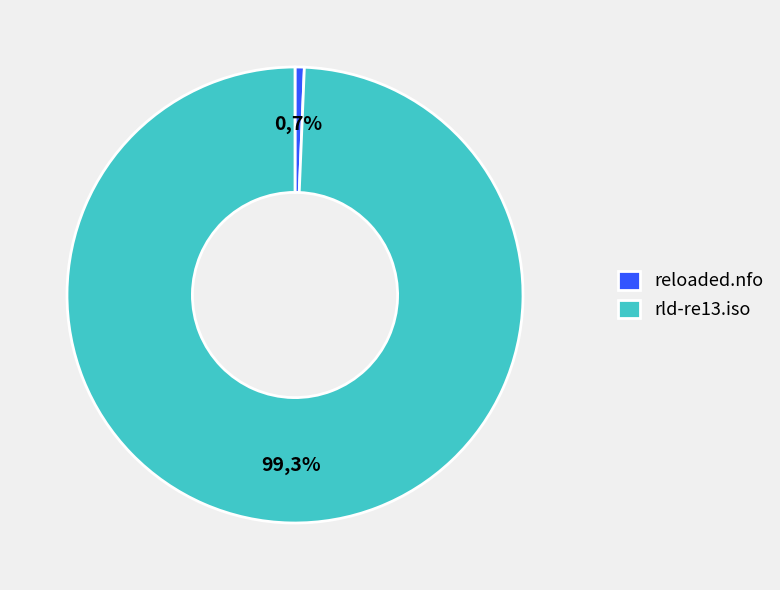

What is the majority slice?

rld-re13.iso